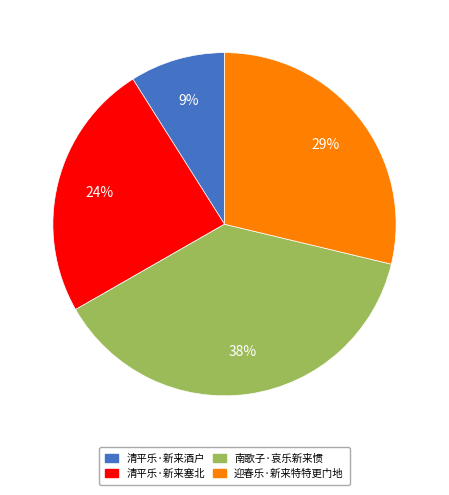

Approximately how many times larger is the value at 迎春乐·新来特特更门地 compared to 南歌子·哀乐新来惯?

0.8